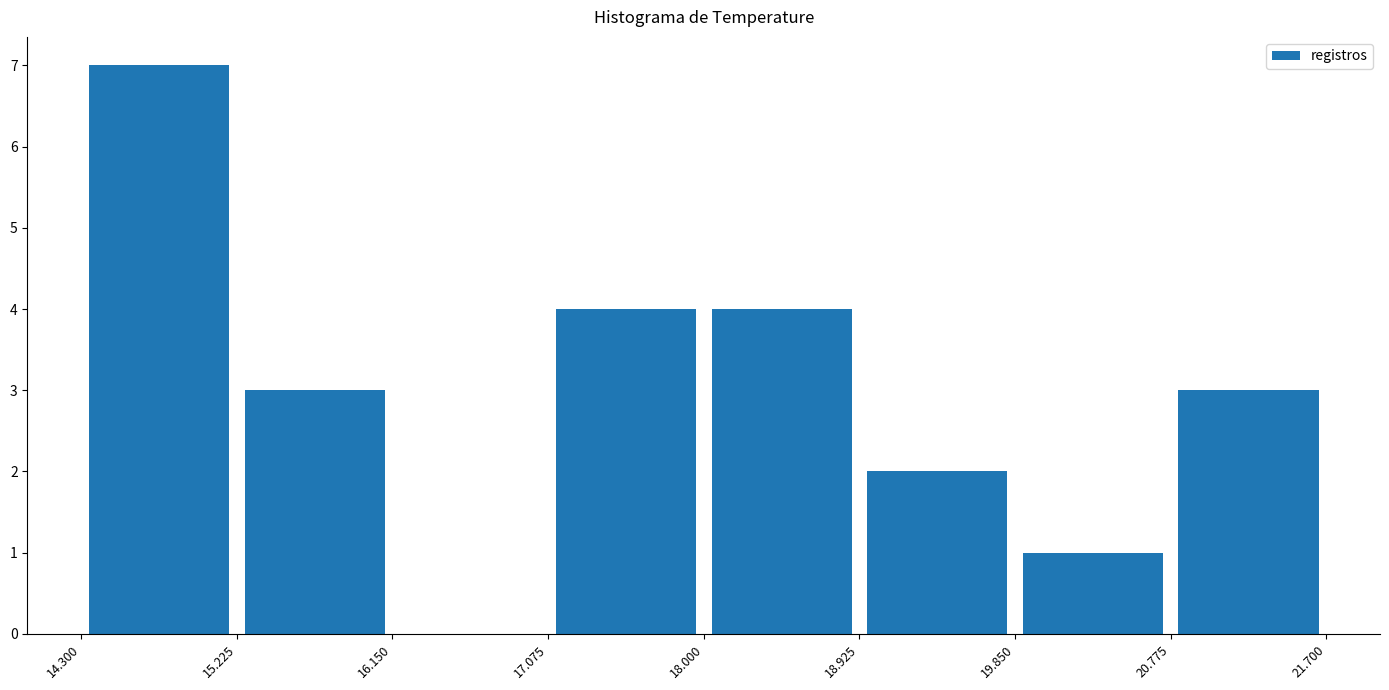

How tall is the bar that spans 15.225 to 16.150 on the x-axis? The values are not printed on the chart, so give them approximately, as read against the axis.

3